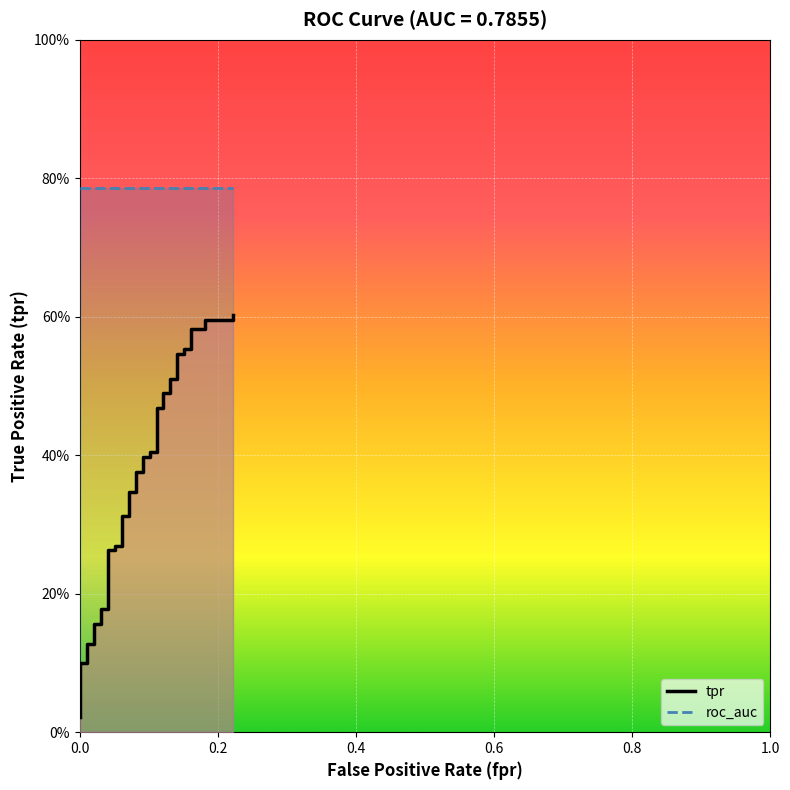

Which series has the largest total across all categories?

roc_auc